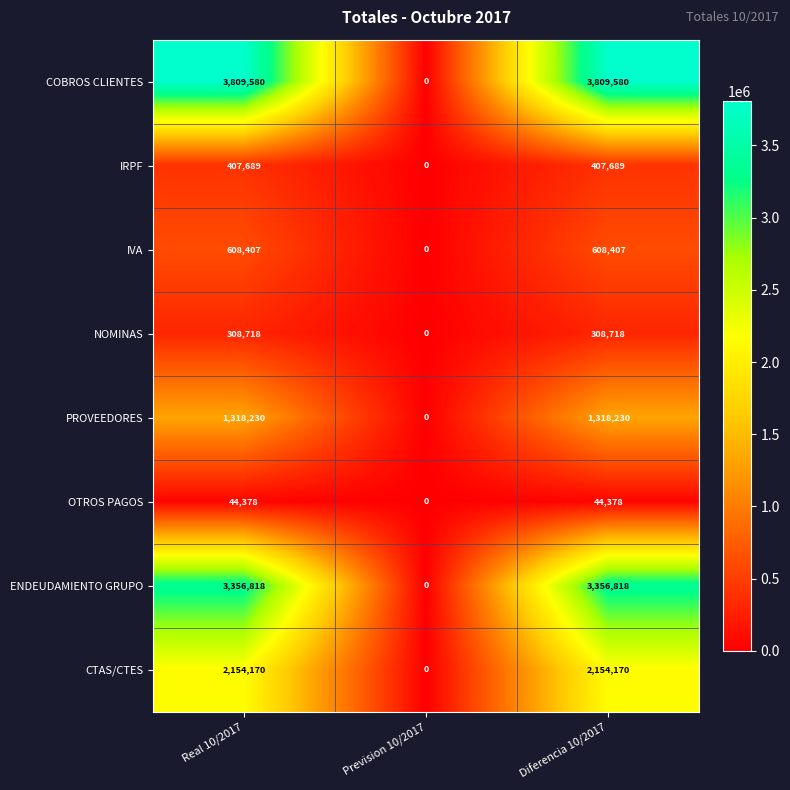

Reading left to right, what are all the values shown in this chart?

COBROS CLIENTES: 3809580	0	3809580
IRPF: 407689	0	407689
IVA: 608407	0	608407
NOMINAS: 308718	0	308718
PROVEEDORES: 1318230	0	1318230
OTROS PAGOS: 44378	0	44378
ENDEUDAMIENTO GRUPO: 3356818	0	3356818
CTAS/CTES: 2154170	0	2154170